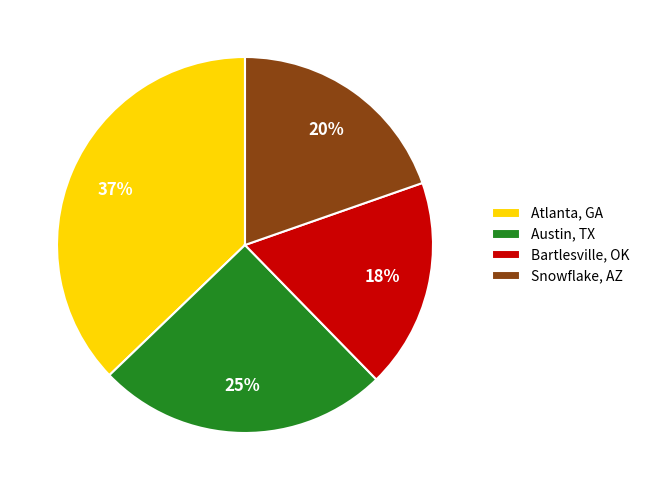

Which slice is the smallest?

Bartlesville, OK